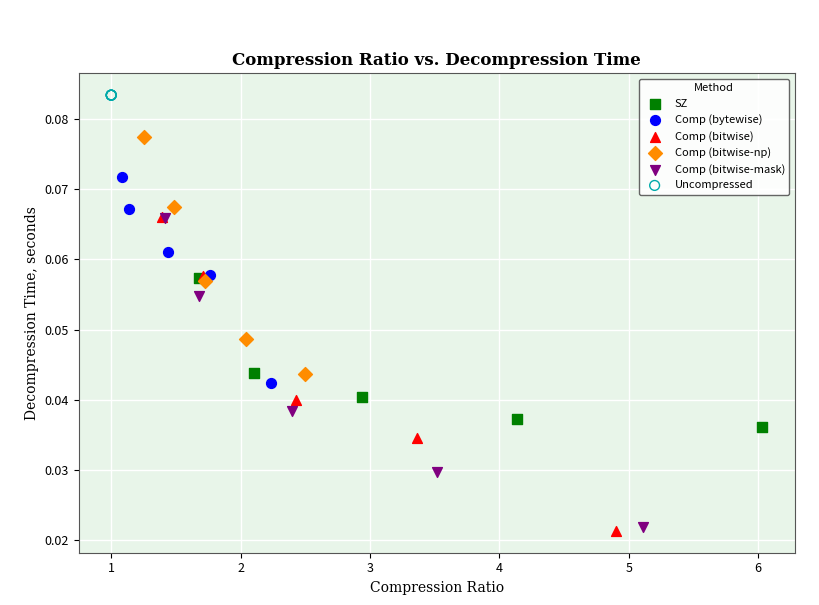

Which series reaches the maximum Y coordinate?

Uncompressed